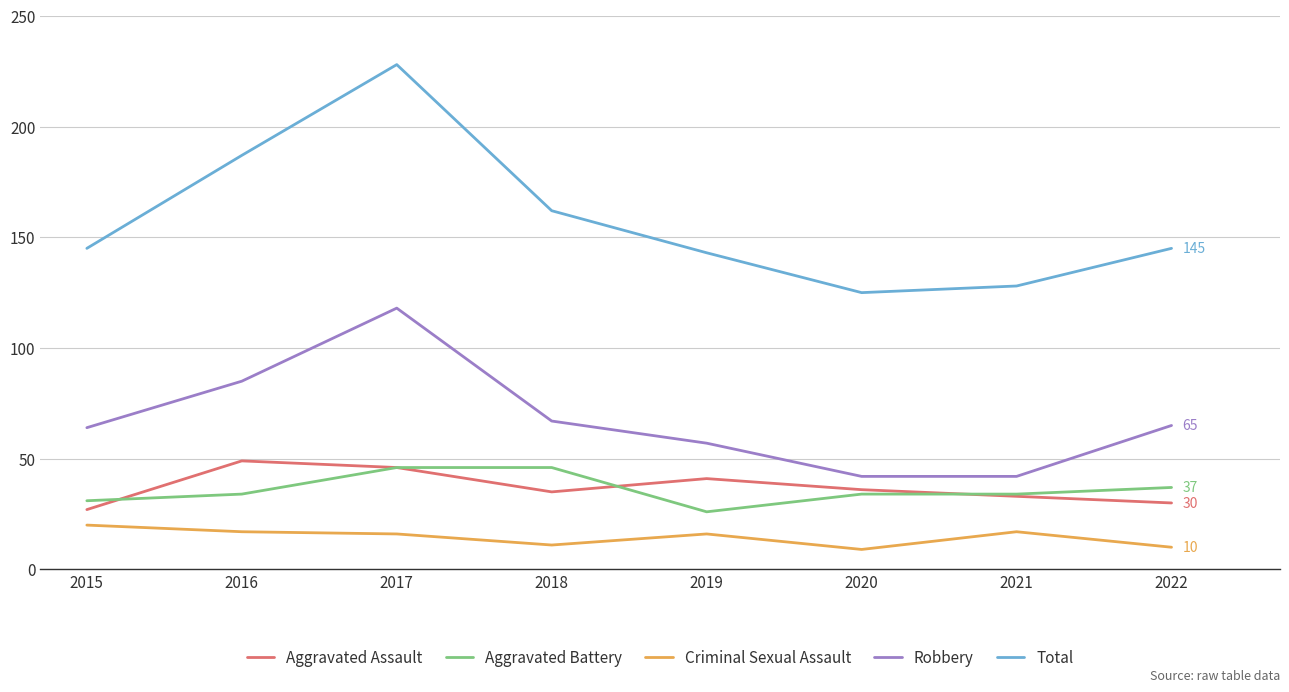

Count the Aggravated Battery values in the range 34 to 46.

6